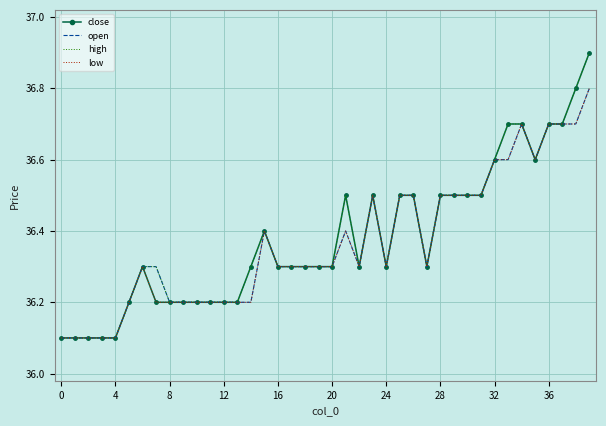

Reading left to right, transcribe all the data shown in this chart.

close: 36.1	36.1	36.1	36.1	36.1	36.2	36.3	36.2	36.2	36.2	36.2	36.2	36.2	36.2	36.3	36.4	36.3	36.3	36.3	36.3	36.3	36.5	36.3	36.5	36.3	36.5	36.5	36.3	36.5	36.5	36.5	36.5	36.6	36.7	36.7	36.6	36.7	36.7	36.8	36.9
open: 36.1	36.1	36.1	36.1	36.1	36.2	36.3	36.3	36.2	36.2	36.2	36.2	36.2	36.2	36.2	36.4	36.3	36.3	36.3	36.3	36.3	36.4	36.3	36.5	36.3	36.5	36.5	36.3	36.5	36.5	36.5	36.5	36.6	36.6	36.7	36.6	36.7	36.7	36.7	36.8
high: 36.1	36.1	36.1	36.1	36.1	36.2	36.3	36.3	36.2	36.2	36.2	36.2	36.2	36.2	36.3	36.4	36.3	36.3	36.3	36.3	36.3	36.5	36.3	36.5	36.3	36.5	36.5	36.3	36.5	36.5	36.5	36.5	36.6	36.7	36.7	36.6	36.7	36.7	36.8	36.9
low: 36.1	36.1	36.1	36.1	36.1	36.2	36.3	36.2	36.2	36.2	36.2	36.2	36.2	36.2	36.2	36.4	36.3	36.3	36.3	36.3	36.3	36.4	36.3	36.5	36.3	36.5	36.5	36.3	36.5	36.5	36.5	36.5	36.6	36.6	36.7	36.6	36.7	36.7	36.7	36.8